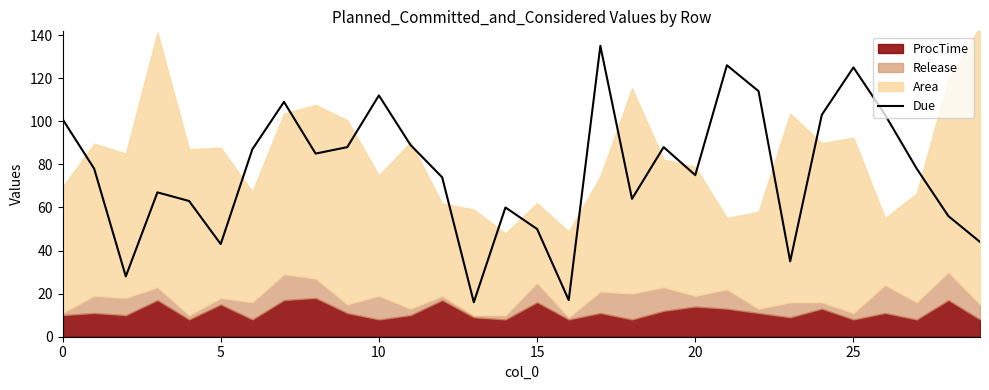

What is the label of the 16th point from the left?

15